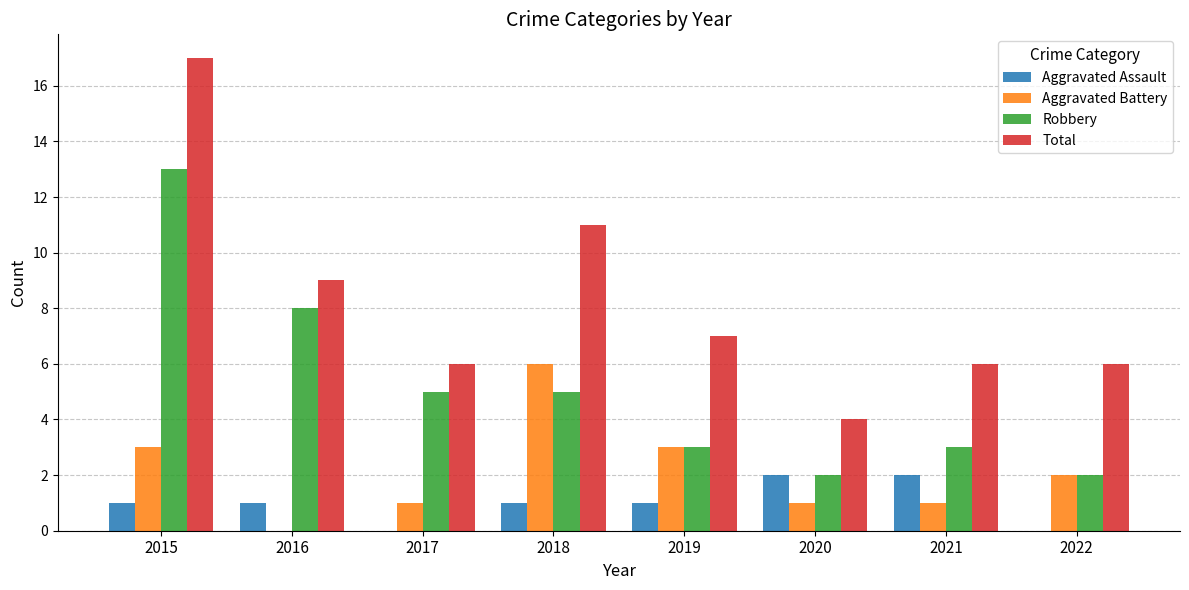

Which series has the largest total across all categories?

Total